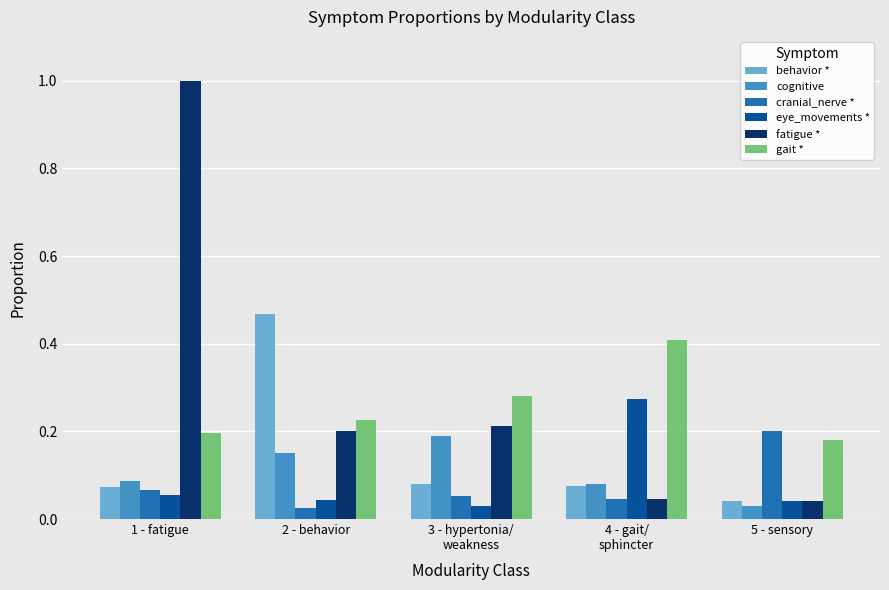

Which category has the highest value in the cranial_nerve * series?

5 - sensory